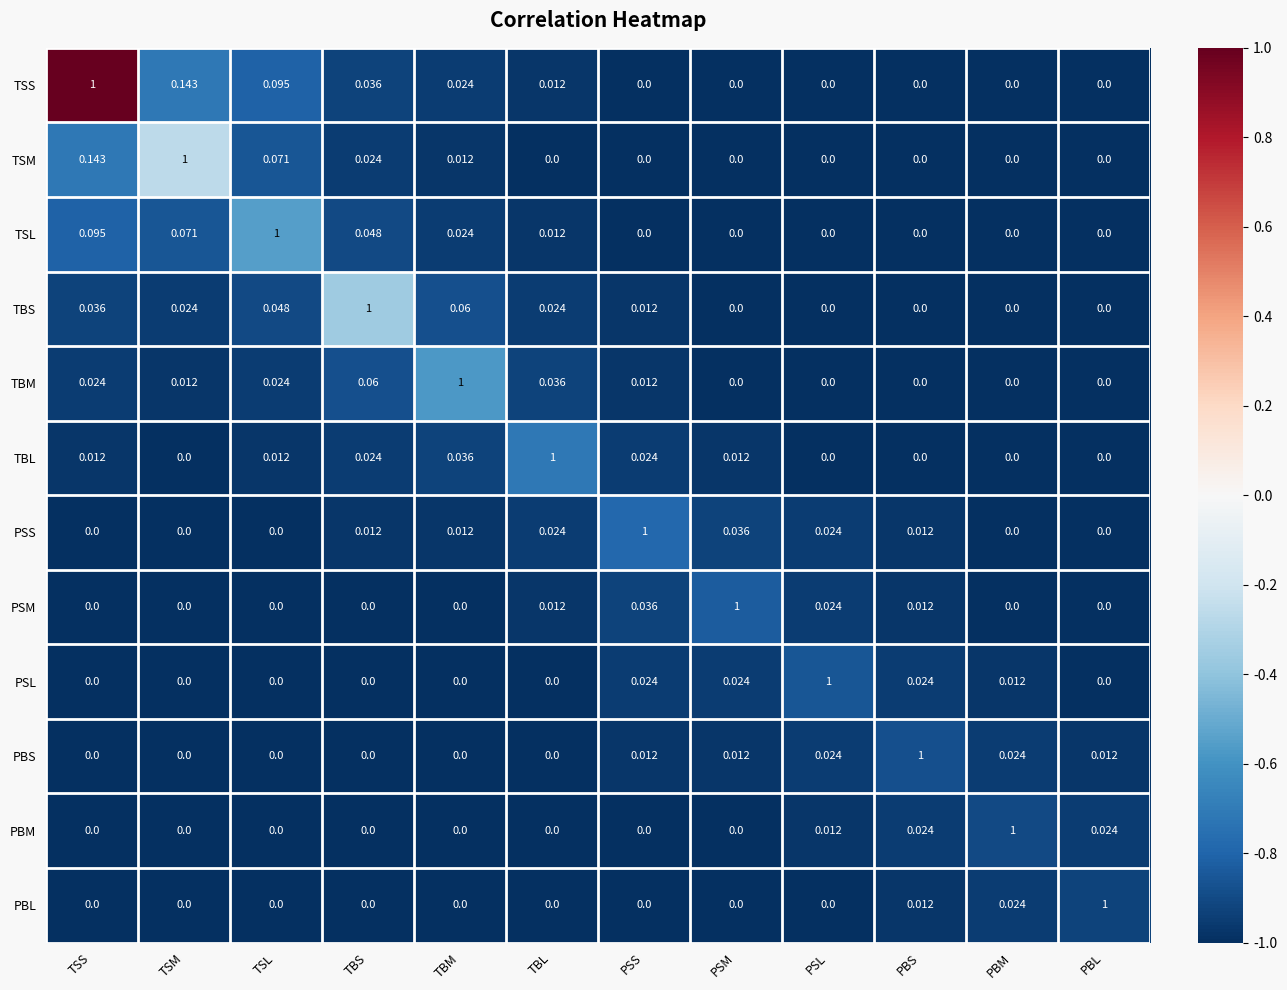

Which series has the largest total across all categories?

TSS